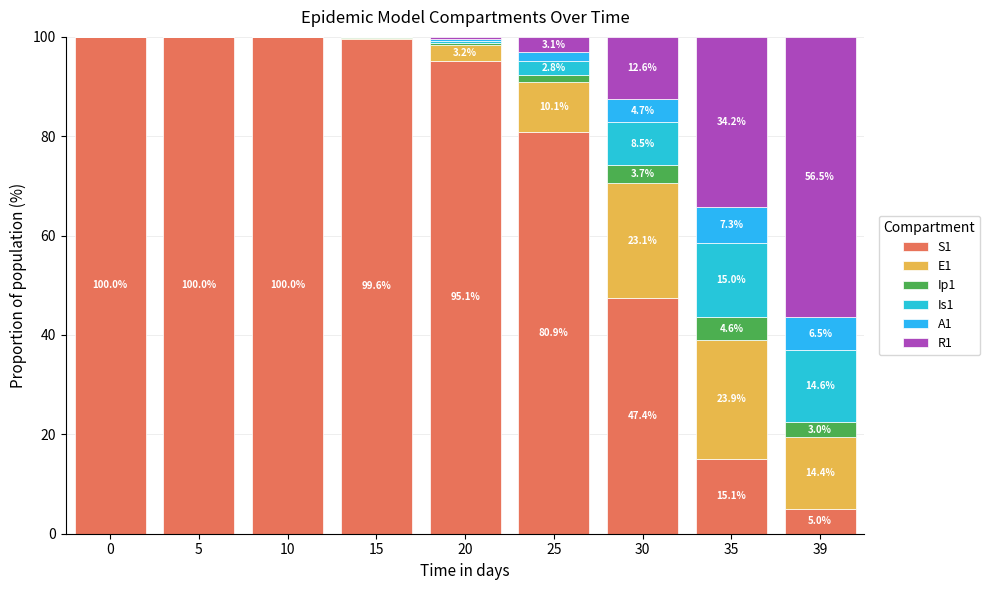

Are the bars horizontal?

No